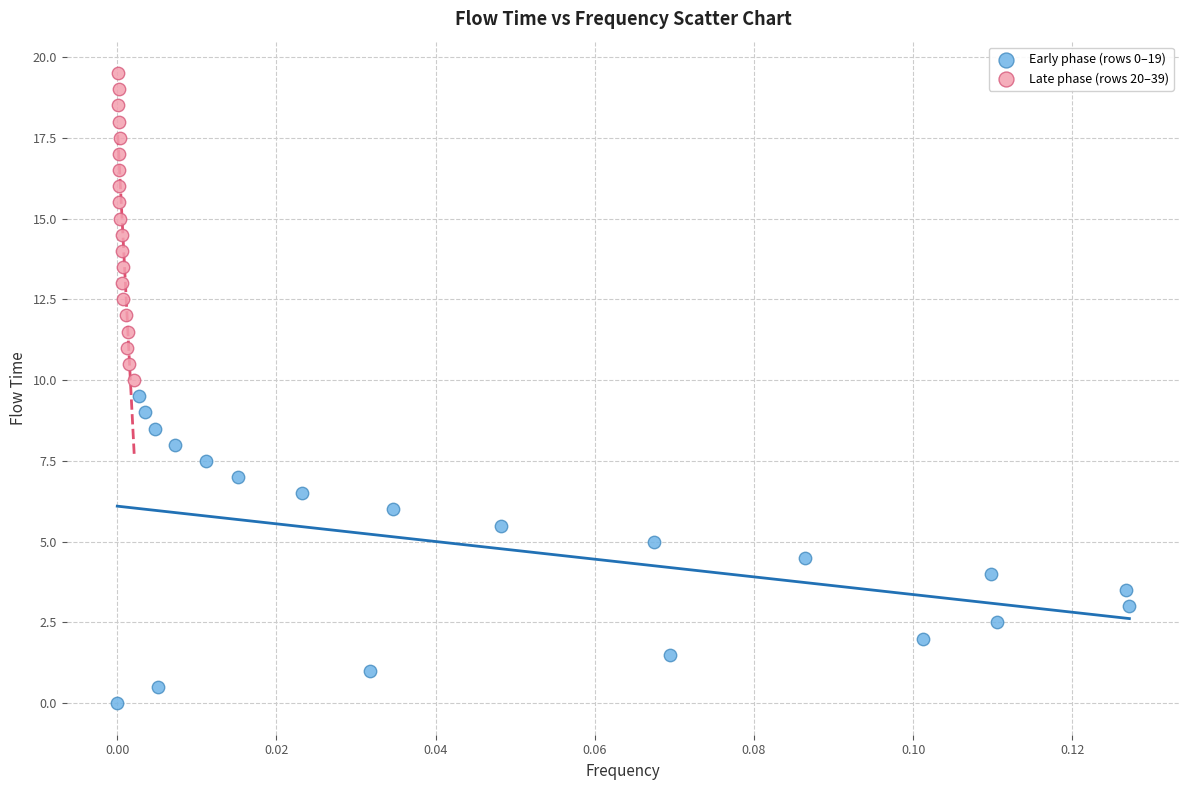

Which series reaches the maximum Y coordinate?

Late phase (rows 20–39)